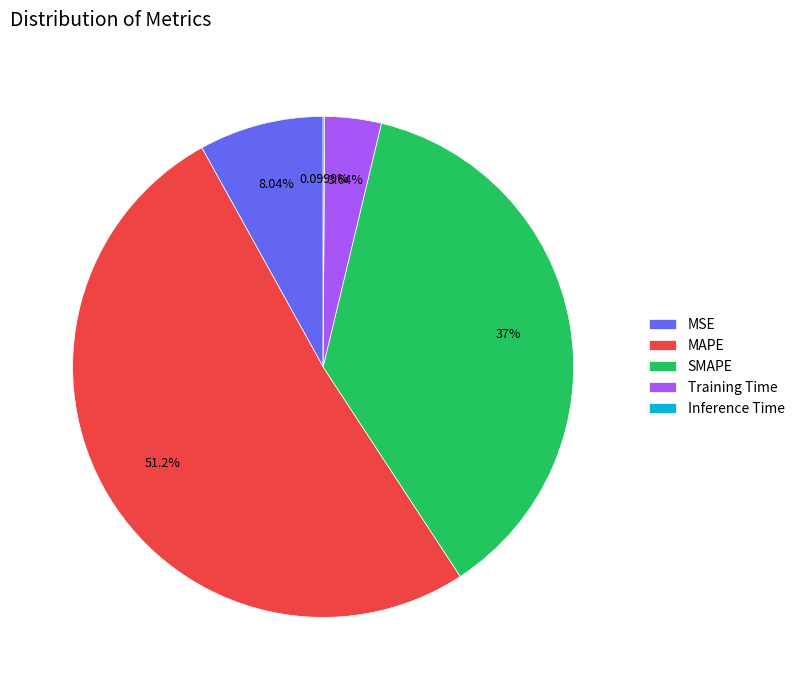

What is the largest slice in the pie chart?

MAPE